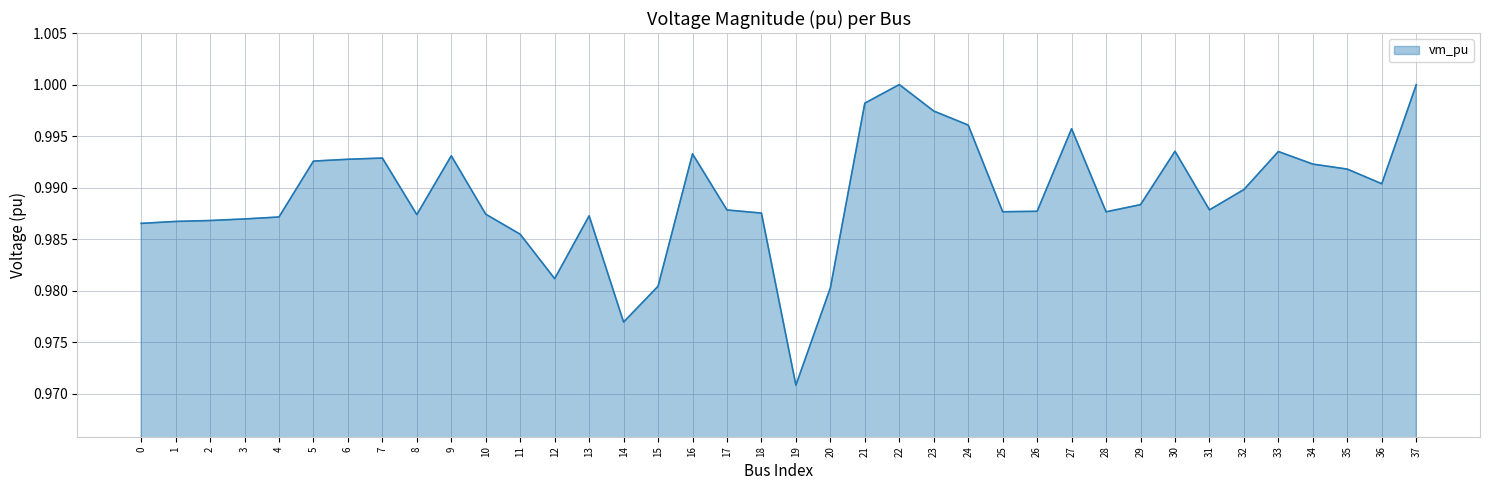

Where is the data nearest to the value 0?

19